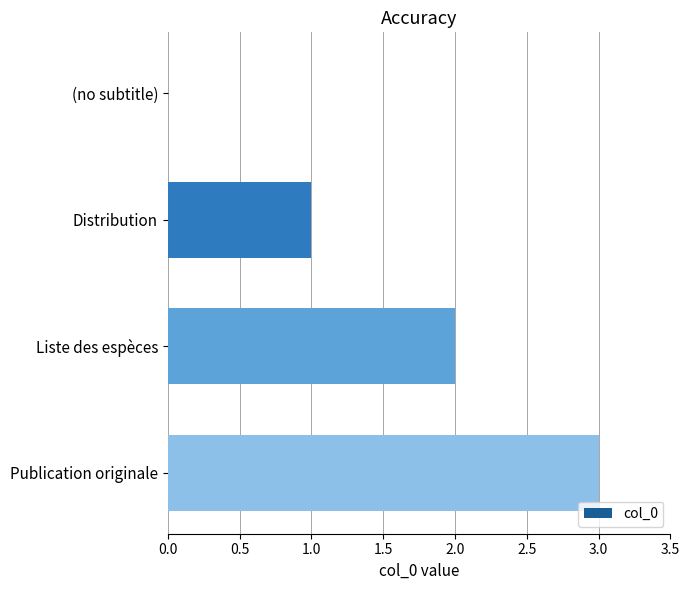

The value at Liste des espèces is 2. True or false?

True